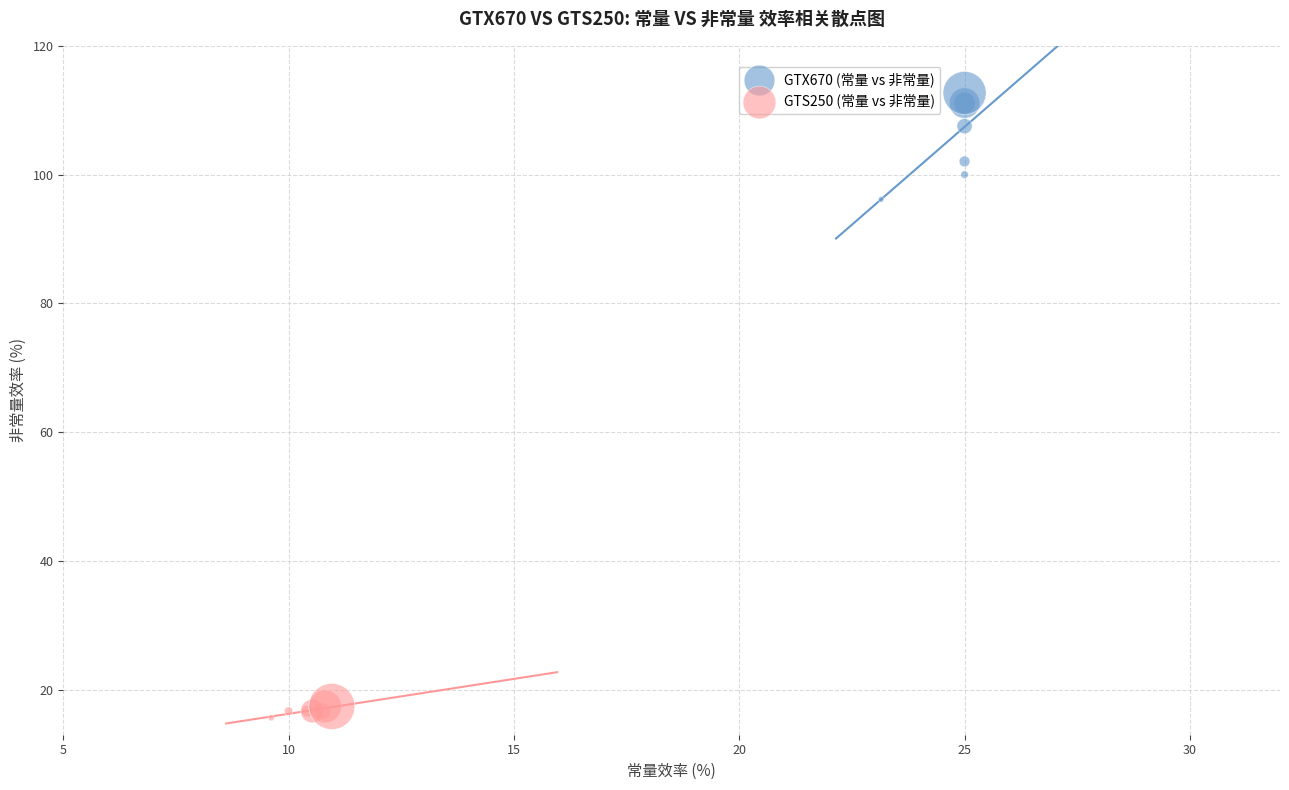

Which series has the largest Y range (max minus min)?

GTX670 (常量 vs 非常量)